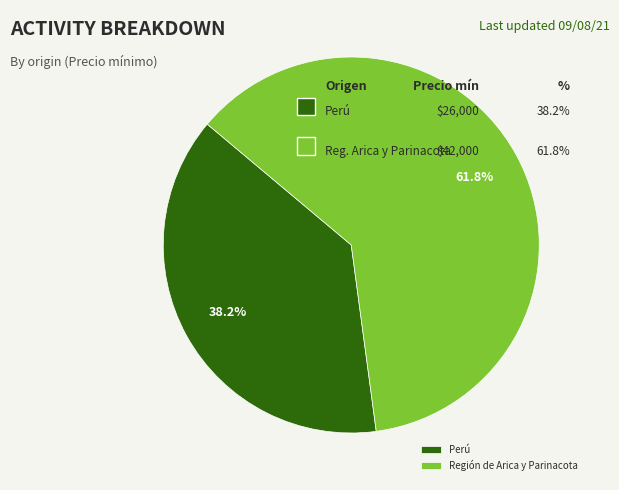

What is the largest slice in the pie chart?

Región de Arica y Parinacota